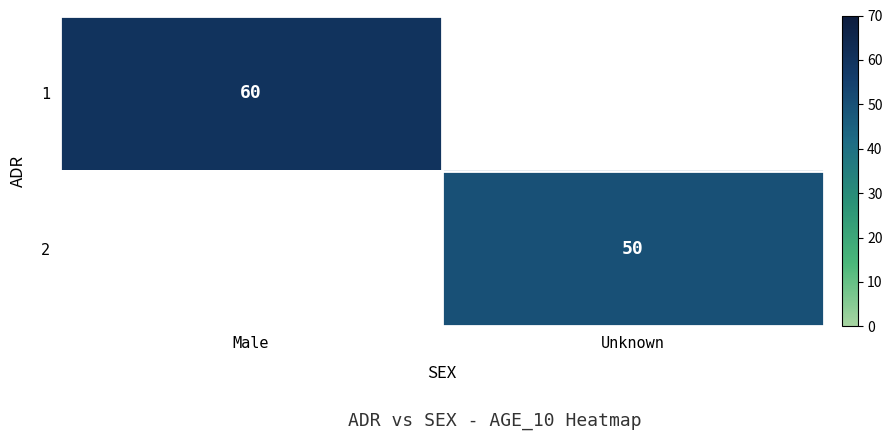

True or false: 1 has a value of 60 at Male.

True